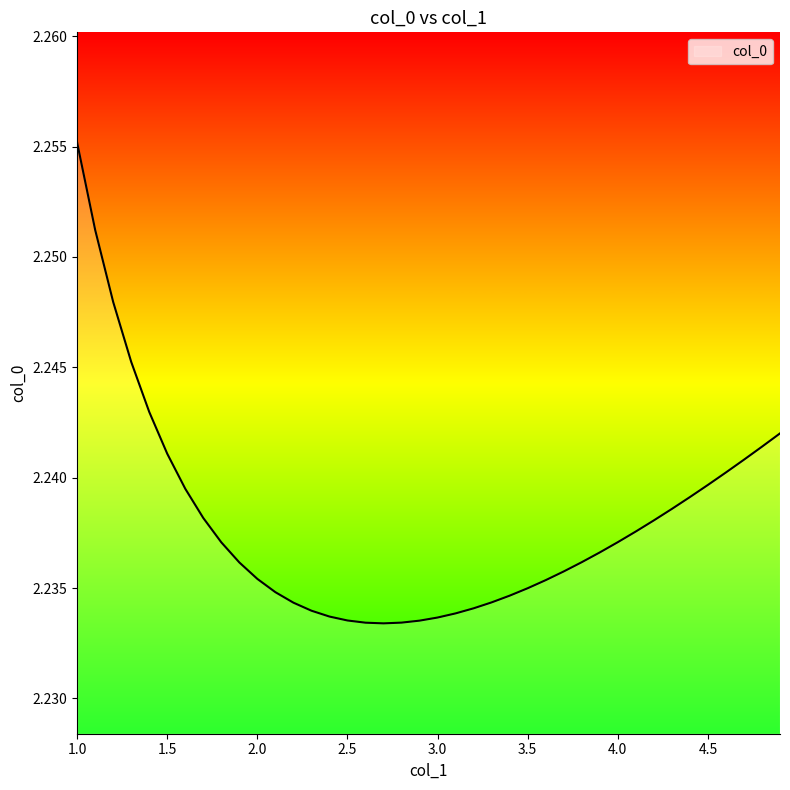

Does the chart have visible grid lines?

No